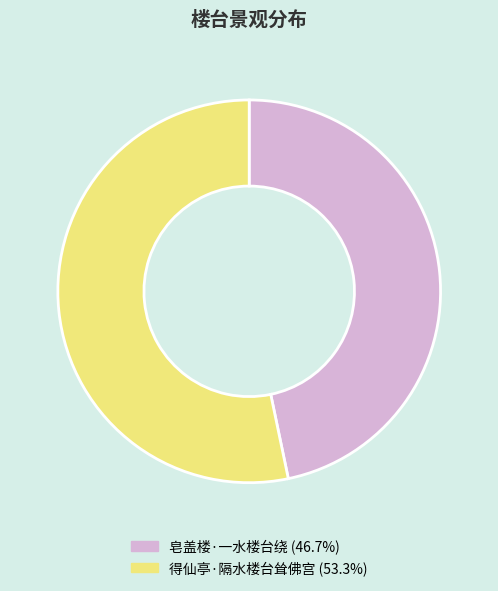

What is the largest slice in the pie chart?

得仙亭·隔水楼台耸佛宫